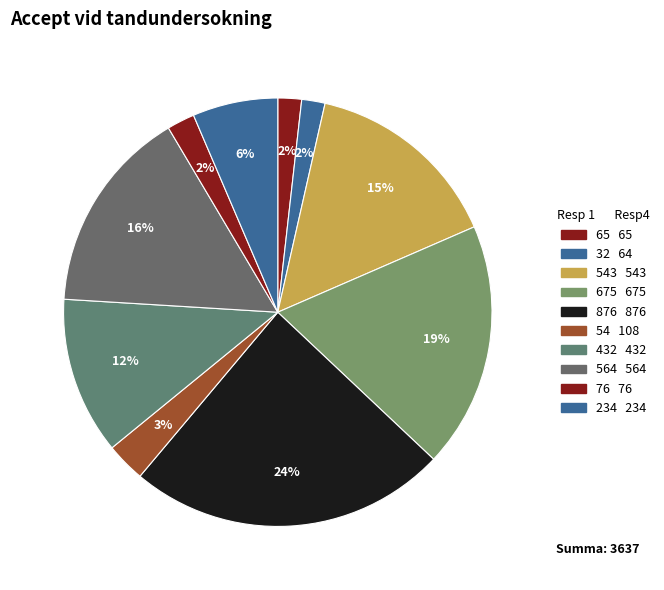

How many segments does this pie chart have?

10